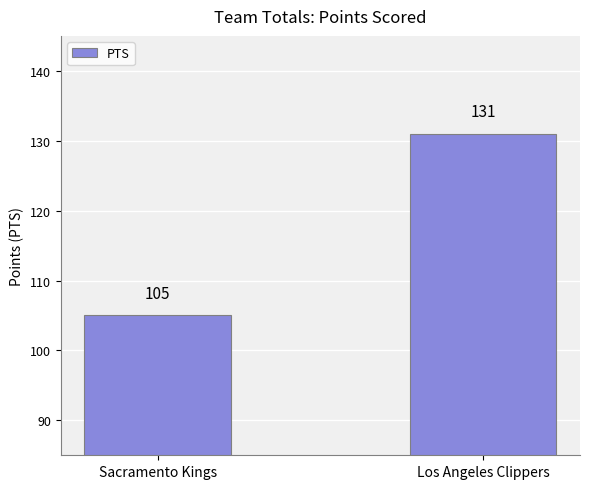

True or false: the data shows 233 at Los Angeles Clippers.

False